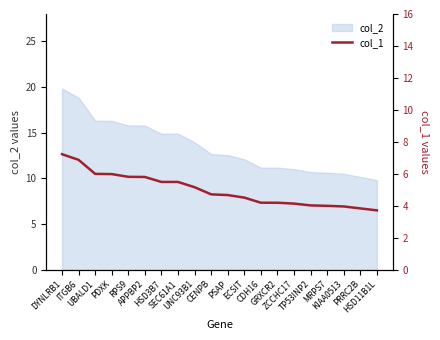

What is the maximum value for col_2?

19.8